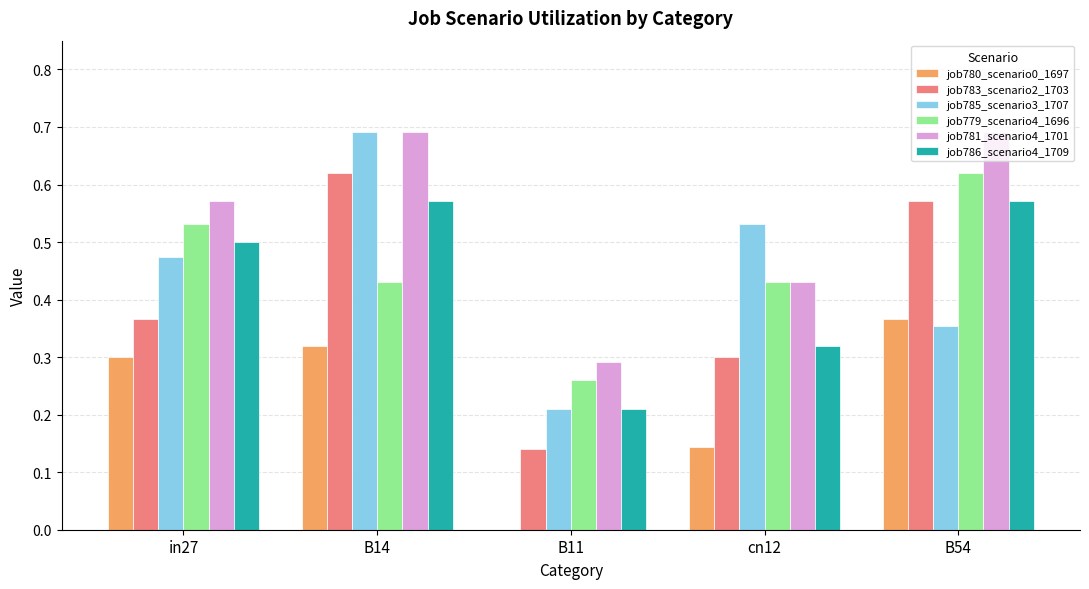

Which series has the largest total across all categories?

job781_scenario4_1701